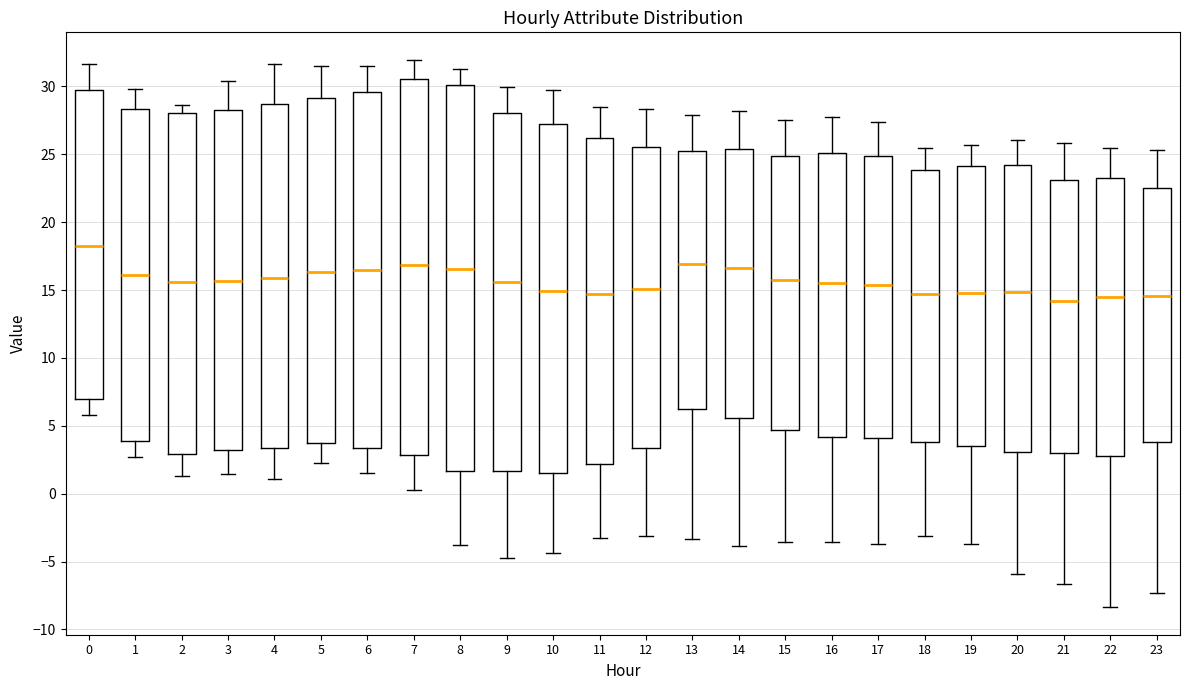

Where is the upper edge of the box at x = 18 on the y-axis? The values are not printed on the chart, so give them approximately, as read against the axis.

24.0